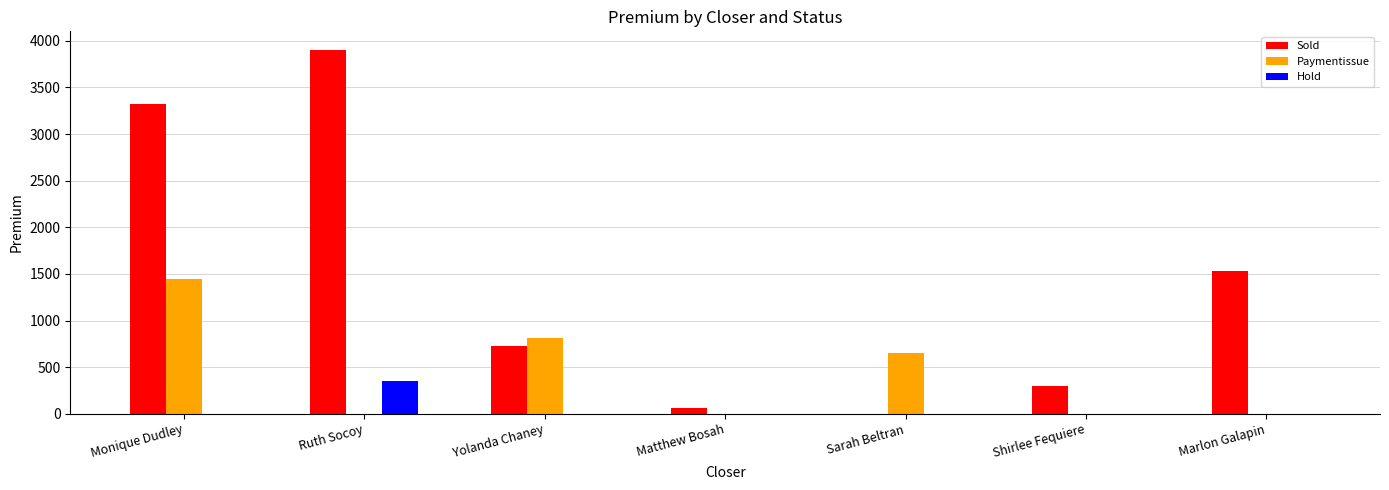

What are all the series names shown in the legend?

Sold, Paymentissue, Hold